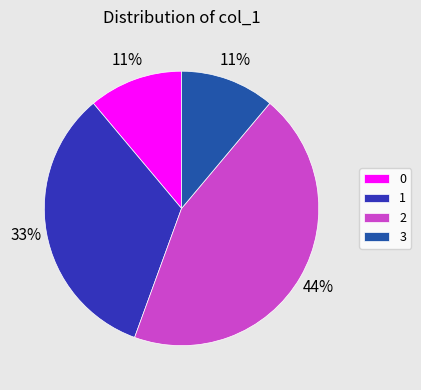

True or false: 1 accounts for 33% of the total.

True